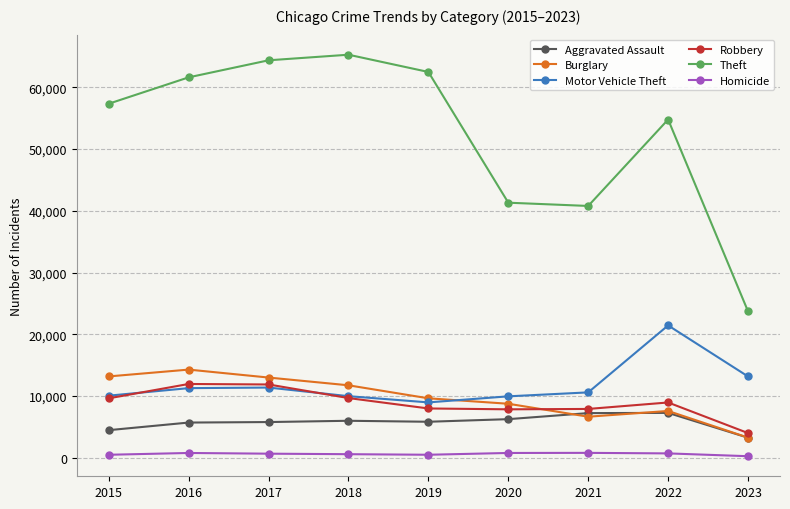

True or false: Homicide has more than 1 points higher than both neighbors.

True